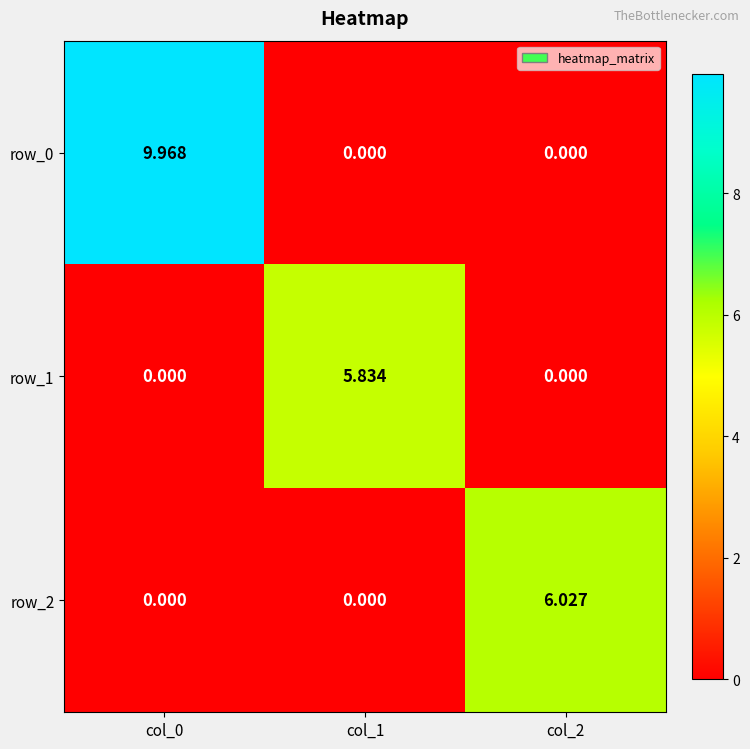

How many positive values does the row_2 series have?

1